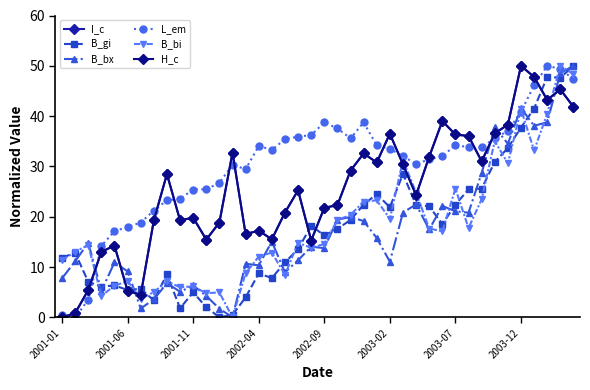

How many positive values does the B_bi series have?

39